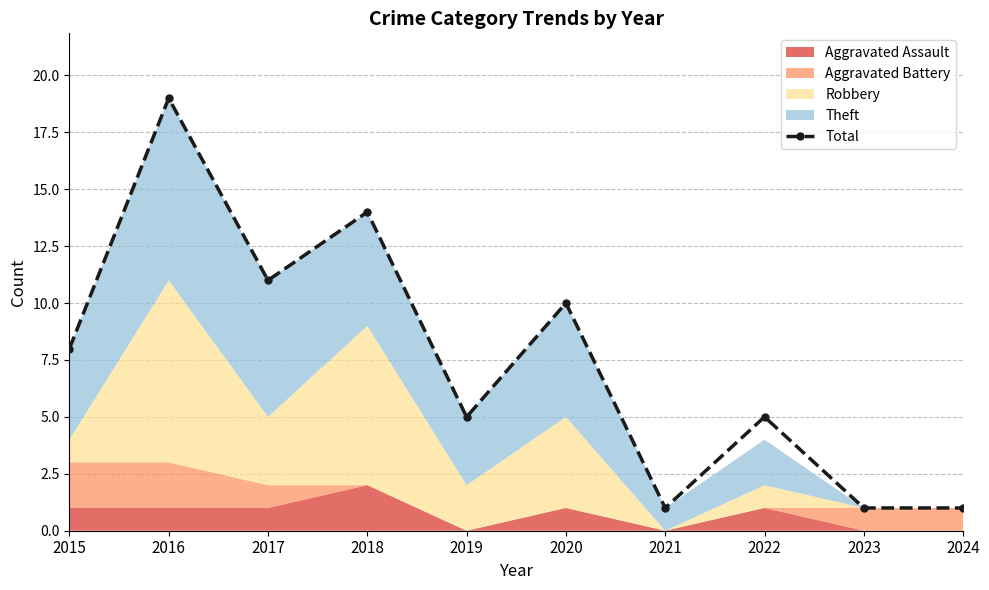

Rank the categories by value from highest to lowest.

2016, 2018, 2017, 2020, 2015, 2019, 2022, 2021, 2023, 2024